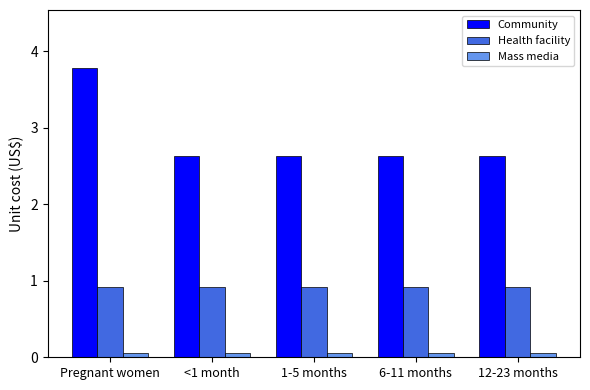

At which category is the sum across all series the highest?

Pregnant women